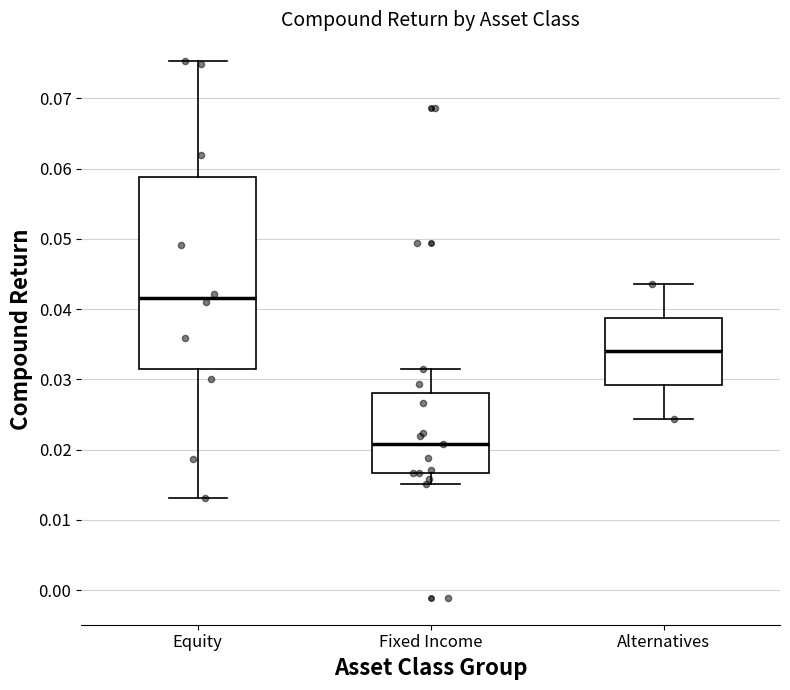

Where does the upper whisker of the box for Alternatives end on the y-axis? The values are not printed on the chart, so give them approximately, as read against the axis.

0.044